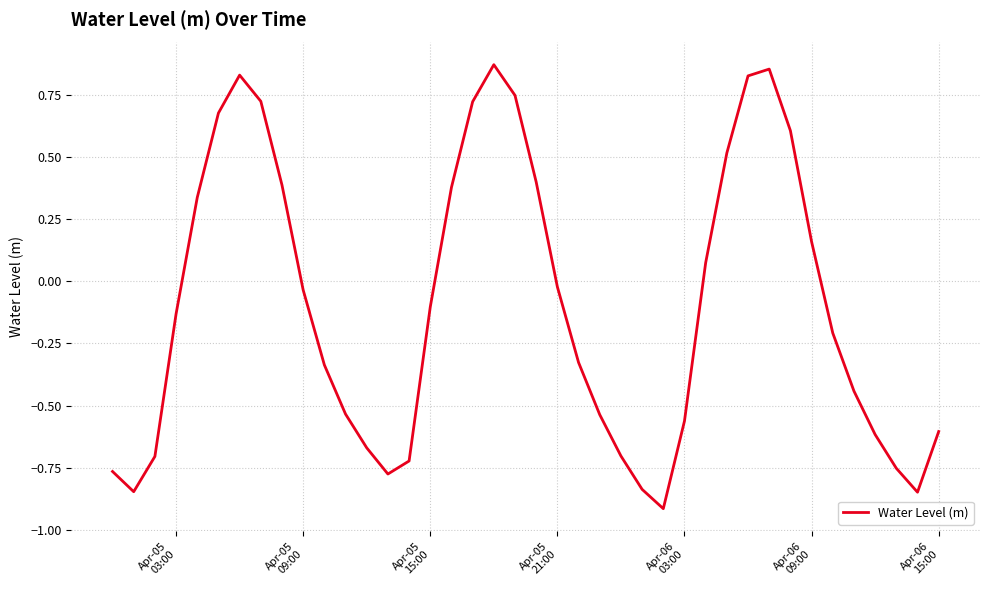

What is the smallest value displayed?

-0.9